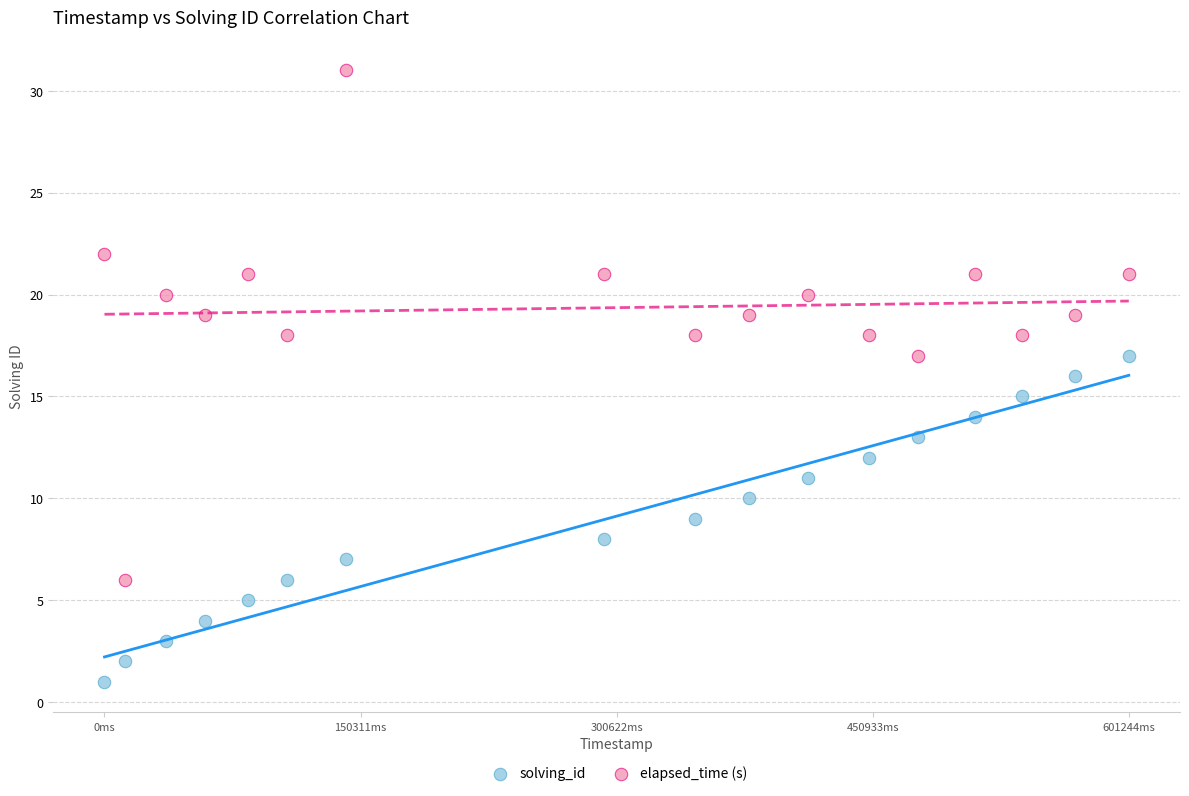

Across all data points, what is the range of X values (max minus min)?

601244